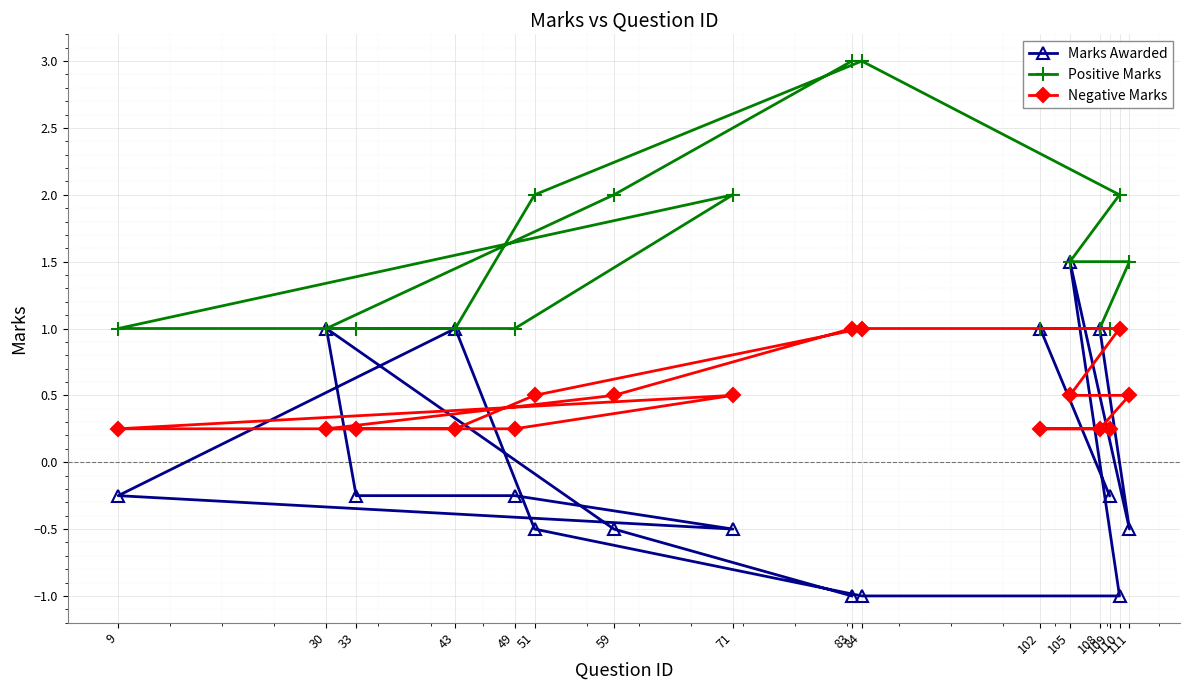

At 49, list the series in order from largest to smallest.

Positive Marks, Negative Marks, Marks Awarded